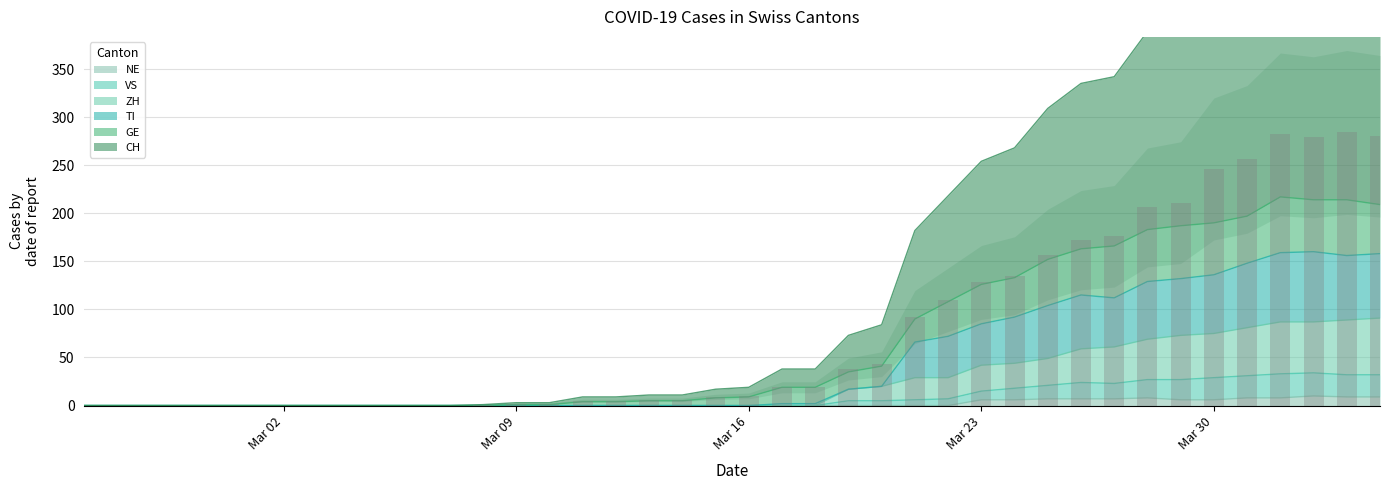

Rank the series by their maximum value, from highest to lowest.

CH, GE, TI, ZH, VS, NE